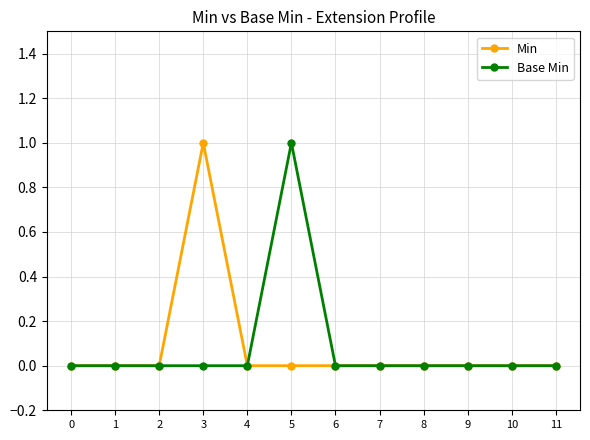

Is it true that Min equals 0 at 10?

True